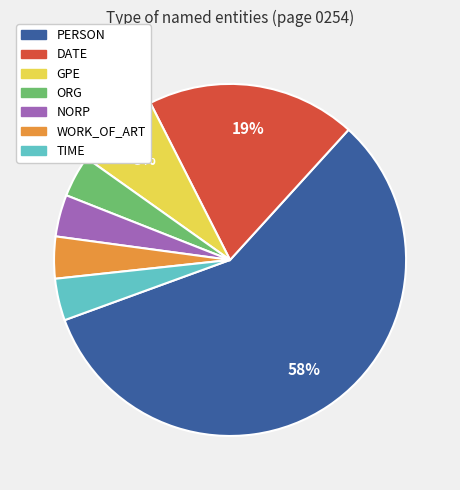

Do GPE and PERSON together represent more than half of the pie?

Yes